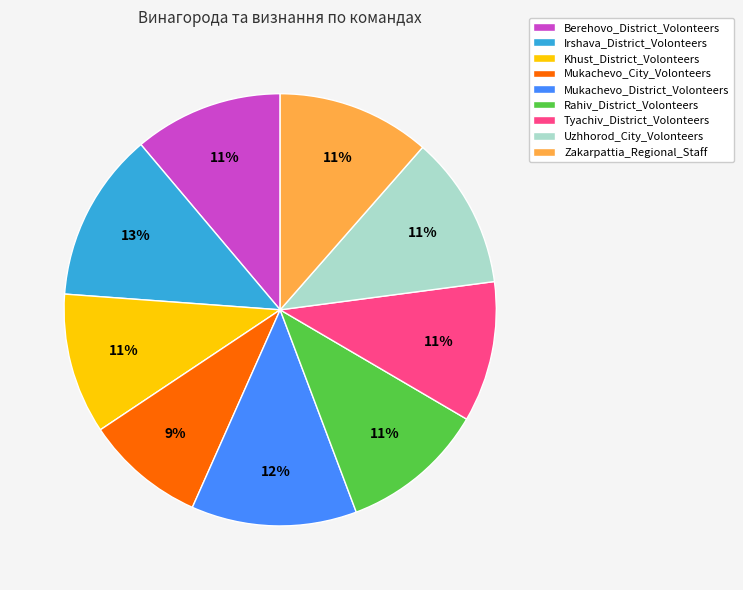

Count the number of slices in the pie.

9